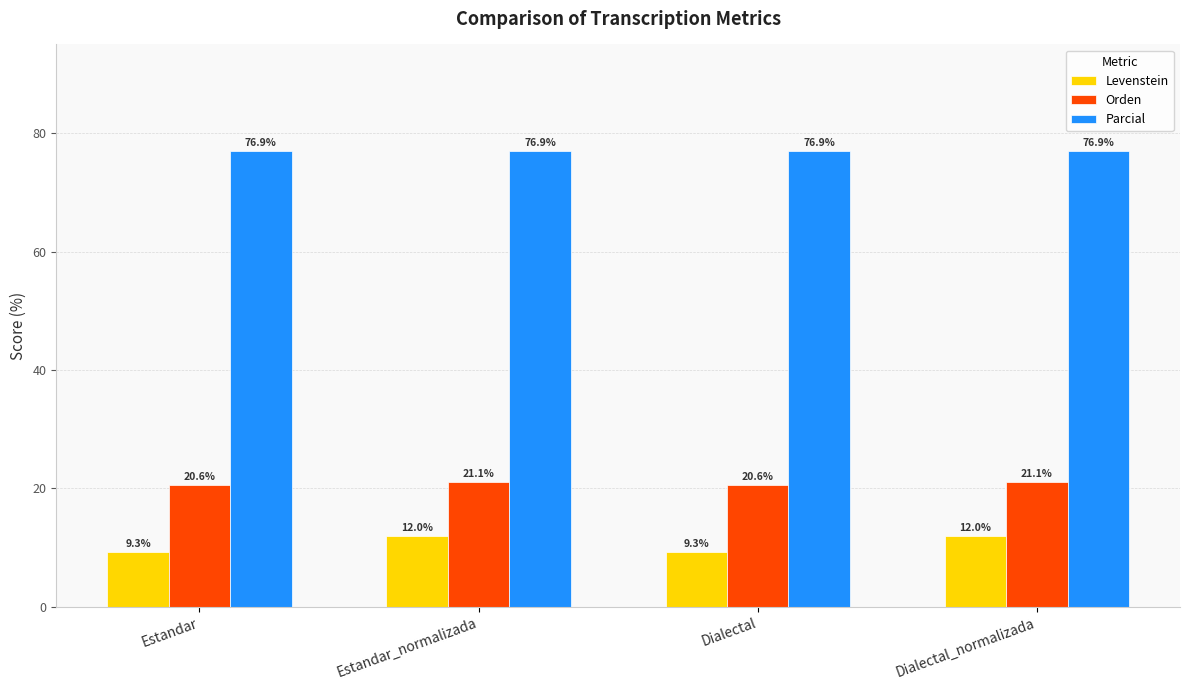

What is the highest value of the Orden series?

21.1